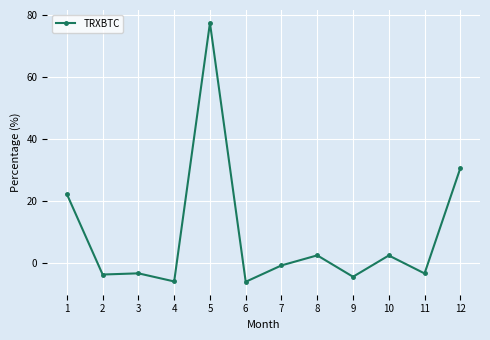

What is the smallest value displayed?

-6.2